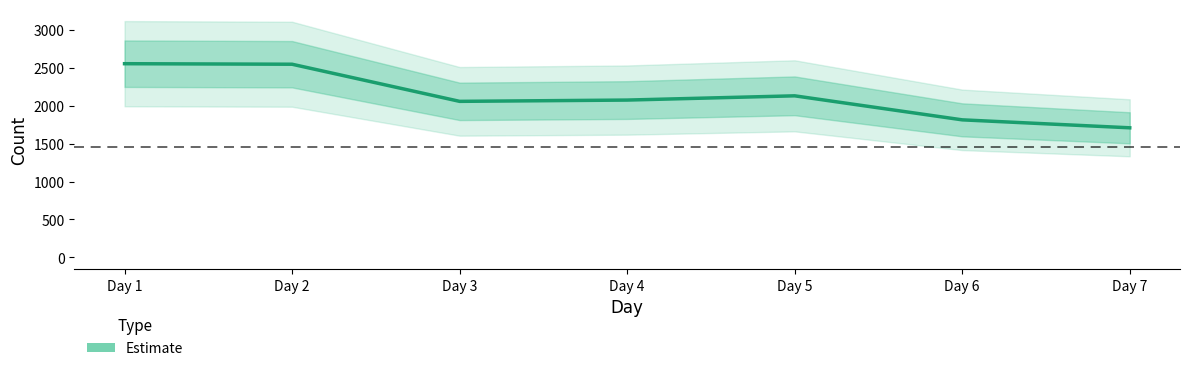

How many values are below 2076?

3